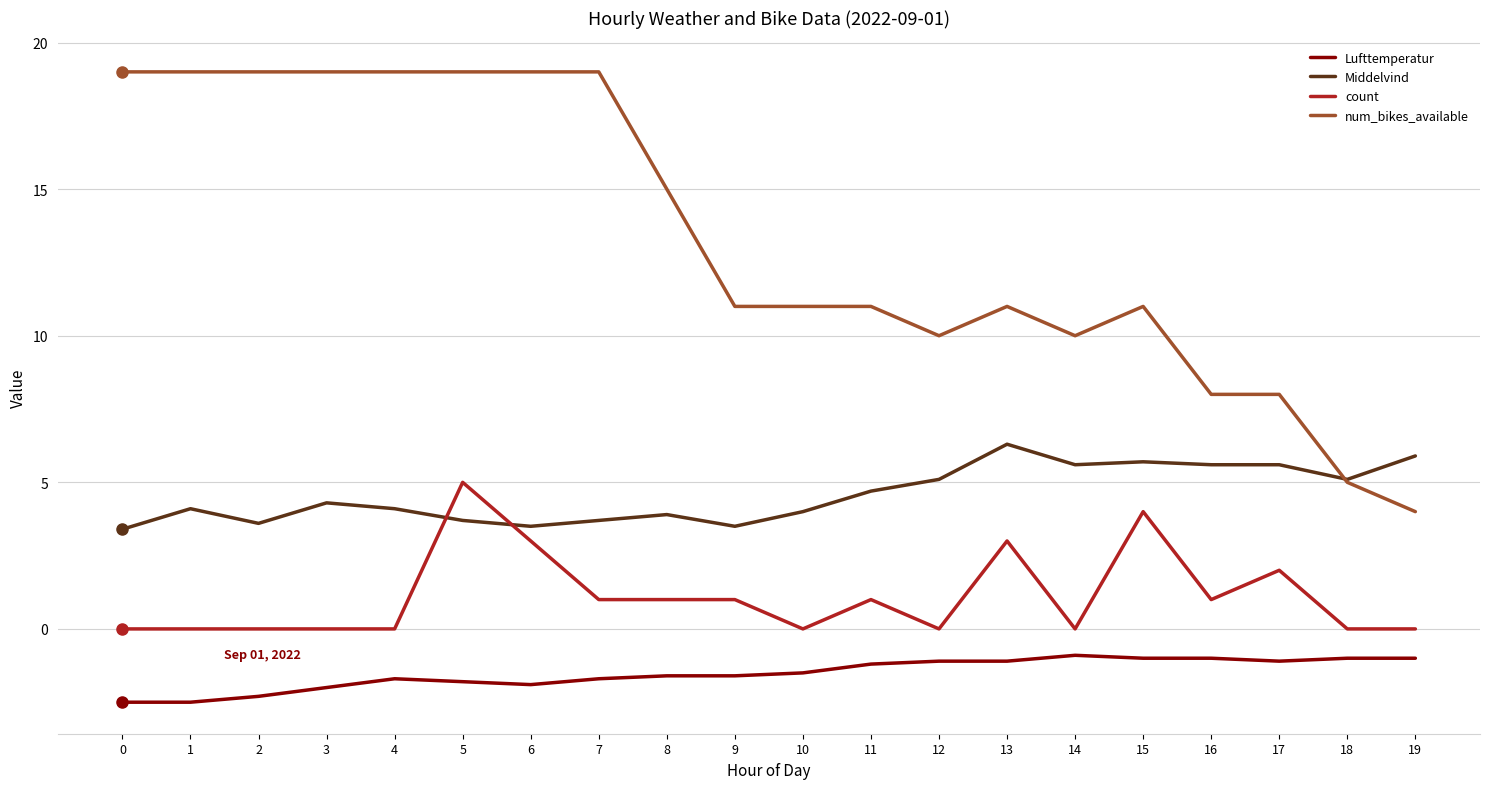

What is the difference between the num_bikes_available values at 12 and 8?

5.0